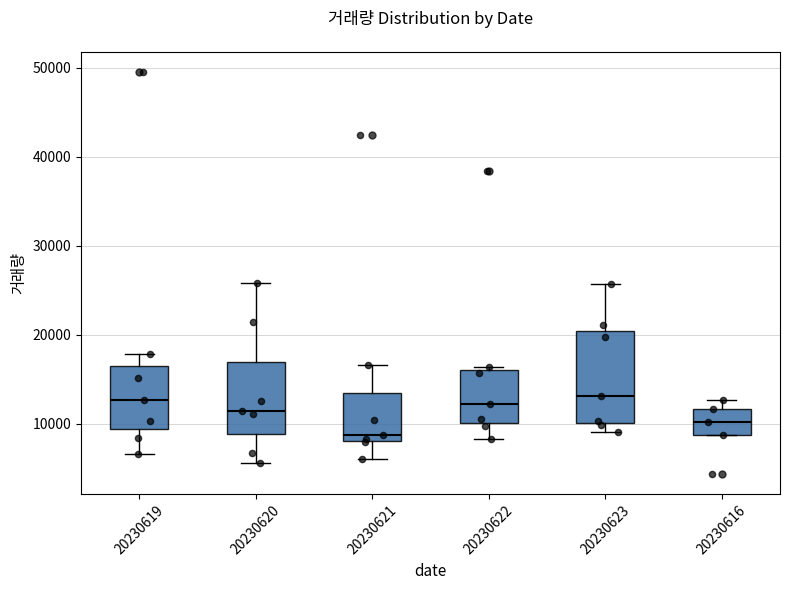

Reading left to right, transcribe this box plot: for each box, give where its median line is, the range the box spans, and where its two whiskers end, as read against the y-axis. The values are not printed on the chart, so give them approximately, as read against the axis.

20230619: median 13000, box 9000 to 16000, whiskers 7000 to 18000
20230620: median 11000, box 9000 to 17000, whiskers 6000 to 26000
20230621: median 9000, box 8000 to 13000, whiskers 6000 to 17000
20230622: median 12000, box 10000 to 16000, whiskers 8000 to 16000 (just above the box's upper edge)
20230623: median 13000, box 10000 to 20000, whiskers 9000 to 26000
20230616: median 10000, box 9000 to 12000, whiskers 9000 to 13000